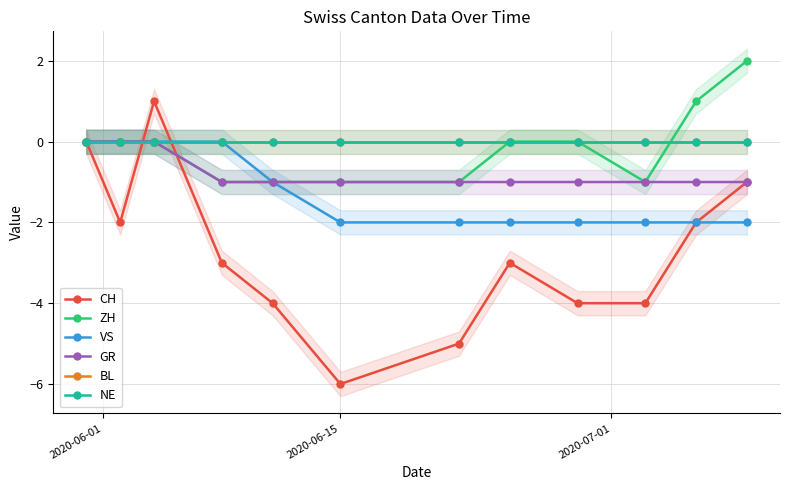

Does the chart display data point markers on the line(s)?

Yes